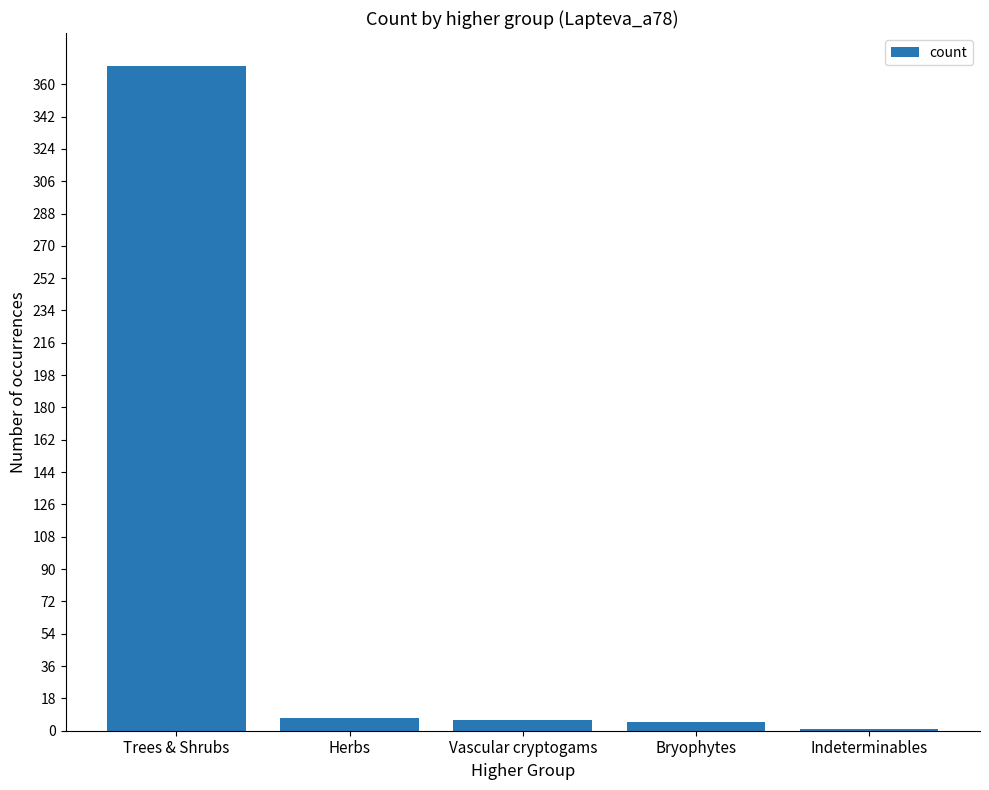

Between Herbs and Trees & Shrubs, which is larger?

Trees & Shrubs